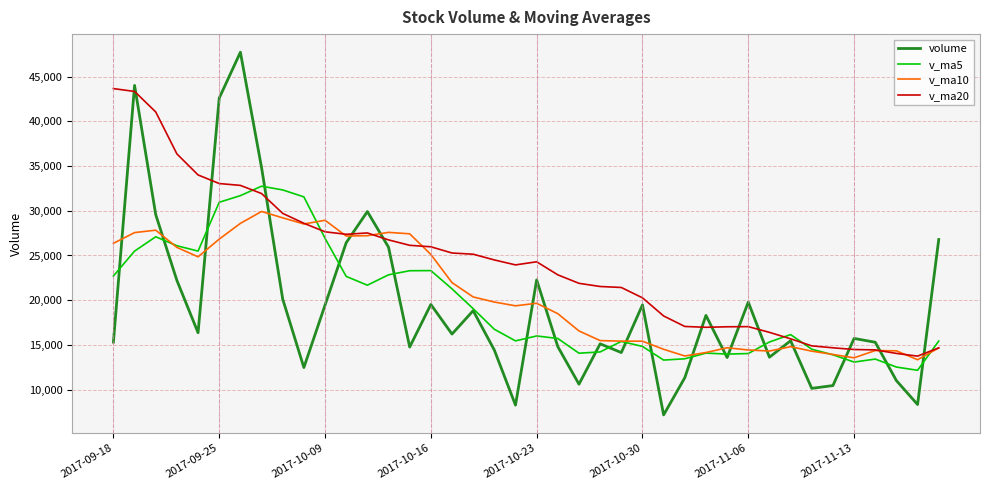

What is the lowest value of the volume series?

7162.0